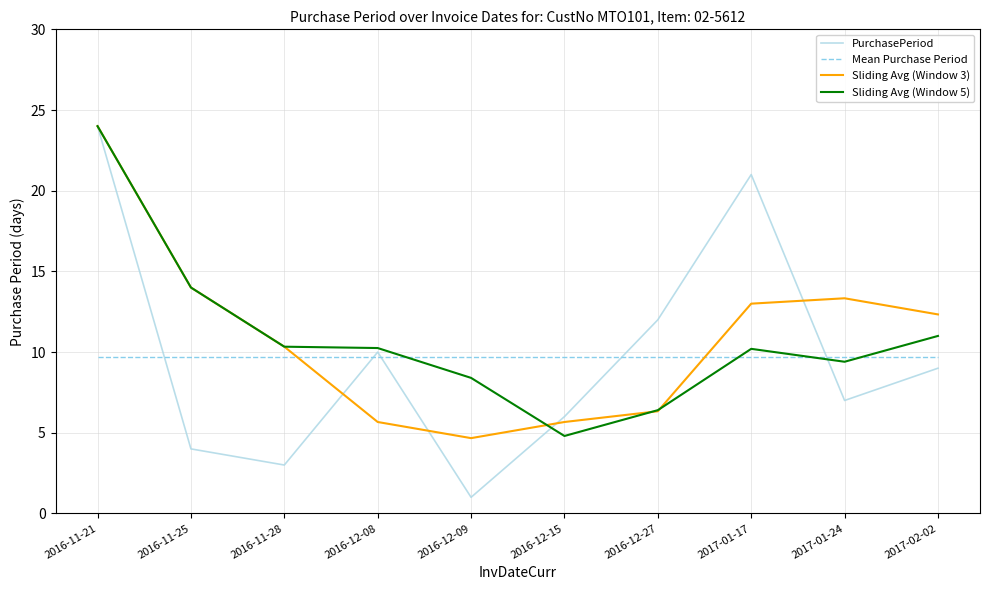

Where does the Sliding Avg (Window 3) series first go above 12?

2016-11-21